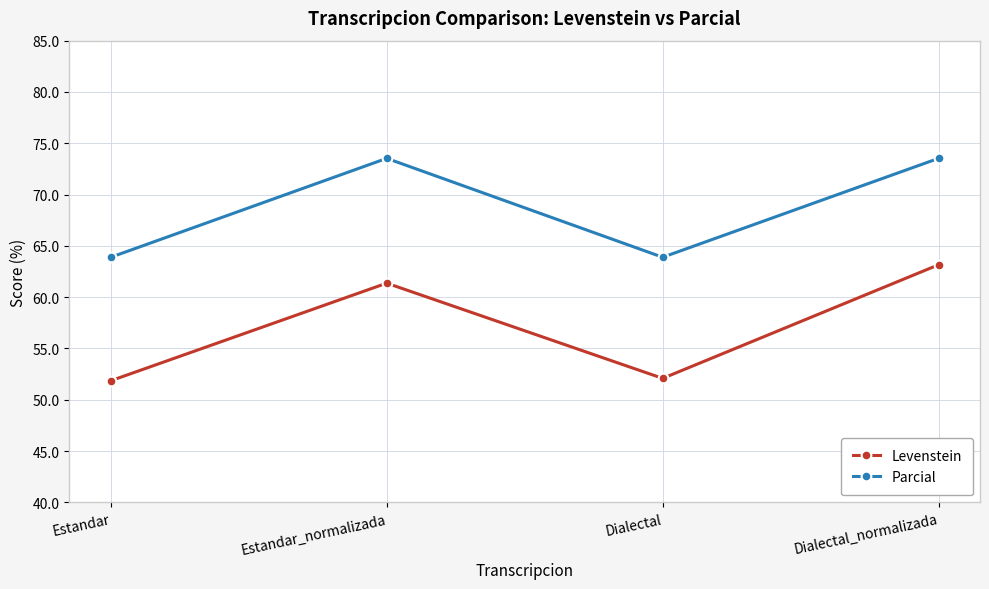

At Estandar, list the series in order from largest to smallest.

Parcial, Levenstein